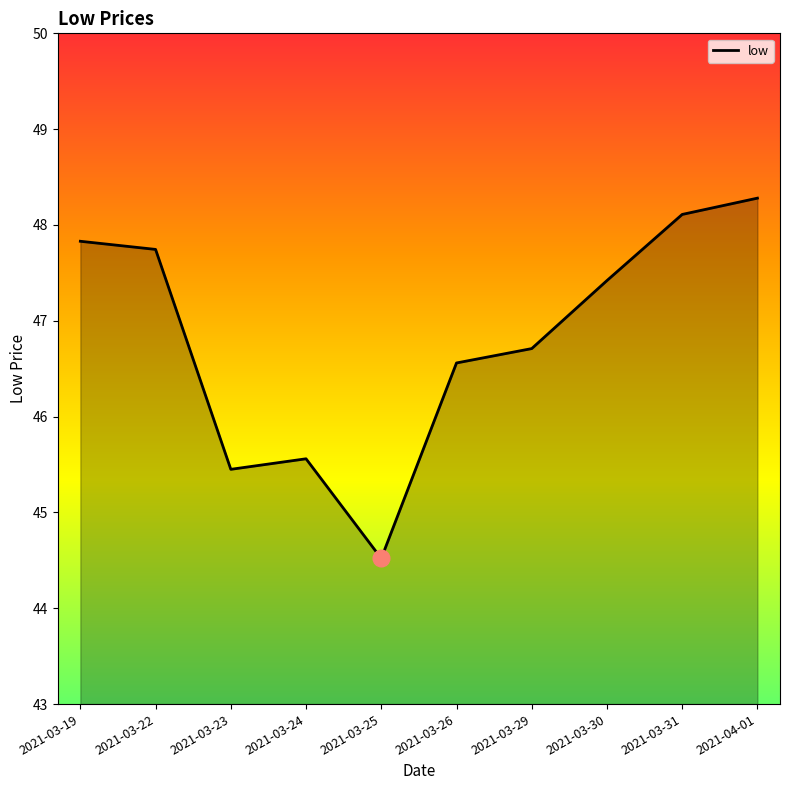

Reading left to right, extract all data points from this chart.

47.8	47.7	45.5	45.6	44.5	46.6	46.7	47.4	48.1	48.3